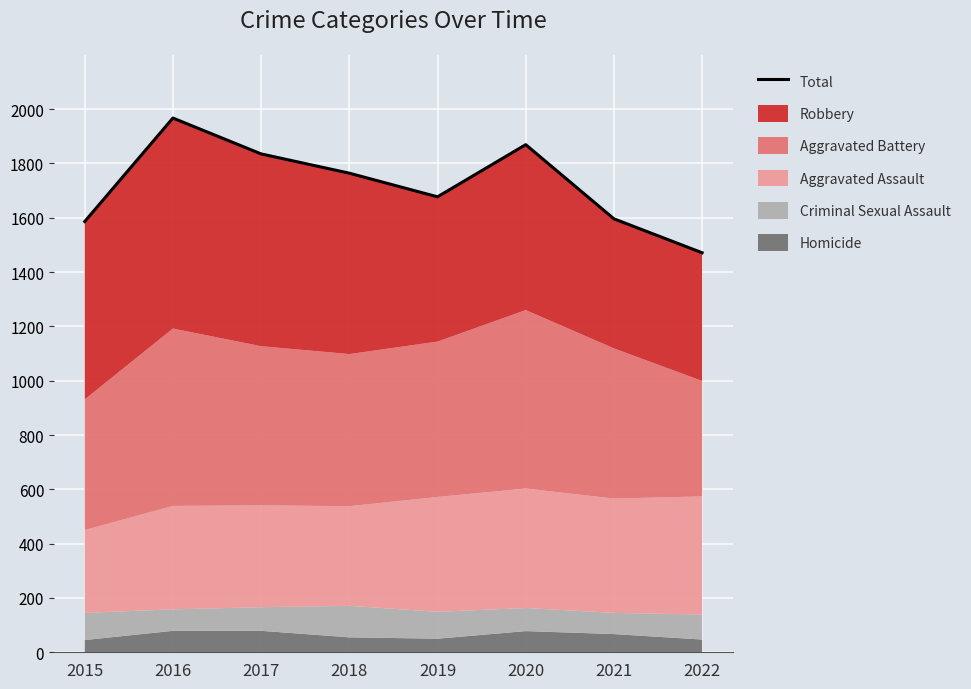

The value at 2021 is 1596. True or false?

True